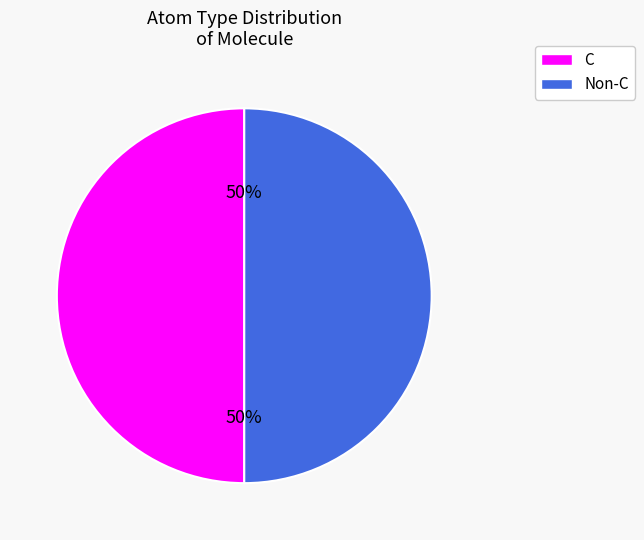

Is the sum of C and Non-C greater than half?

Yes